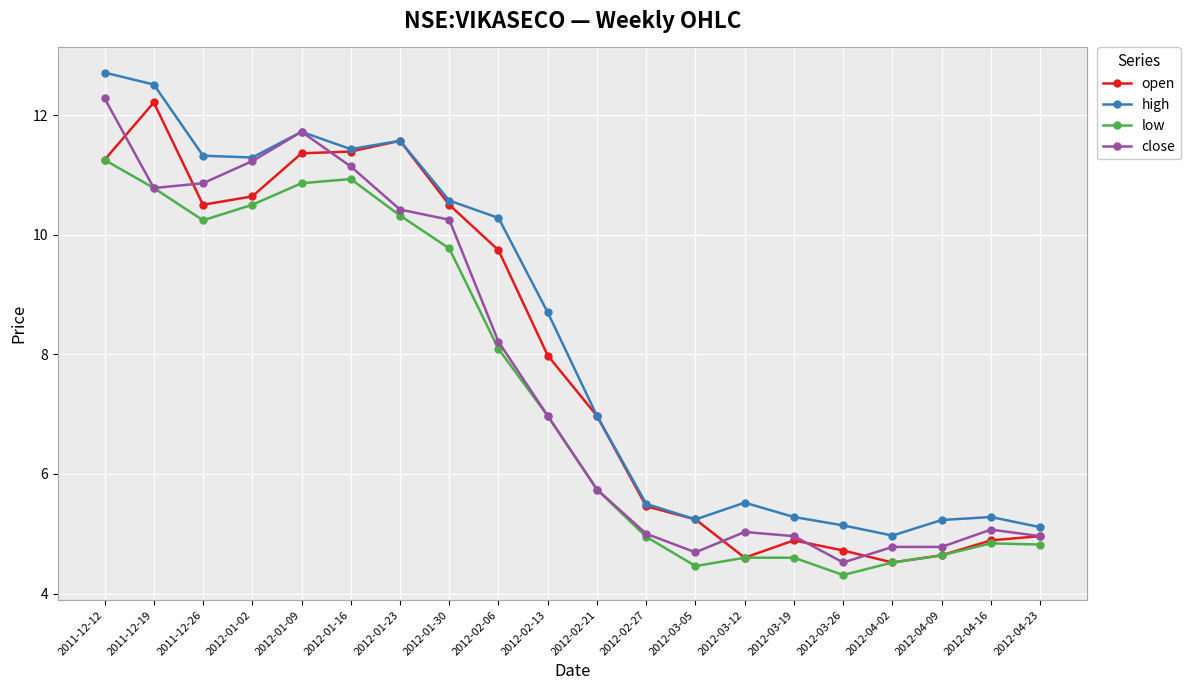

Does the chart display data point markers on the line(s)?

Yes